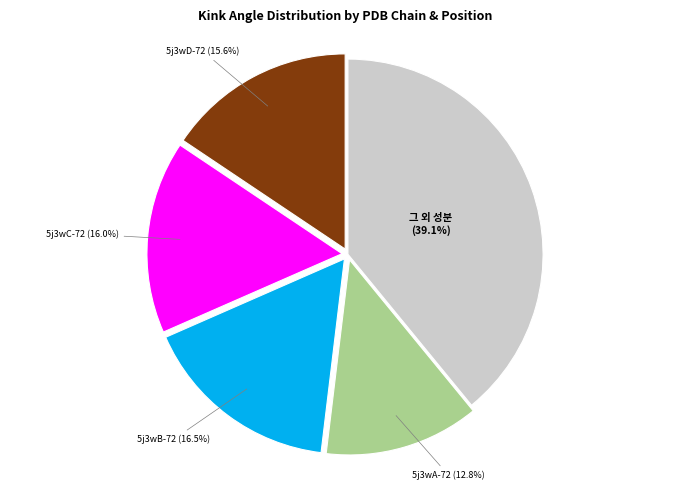

Is there any slice that represents more than half of the pie?

No